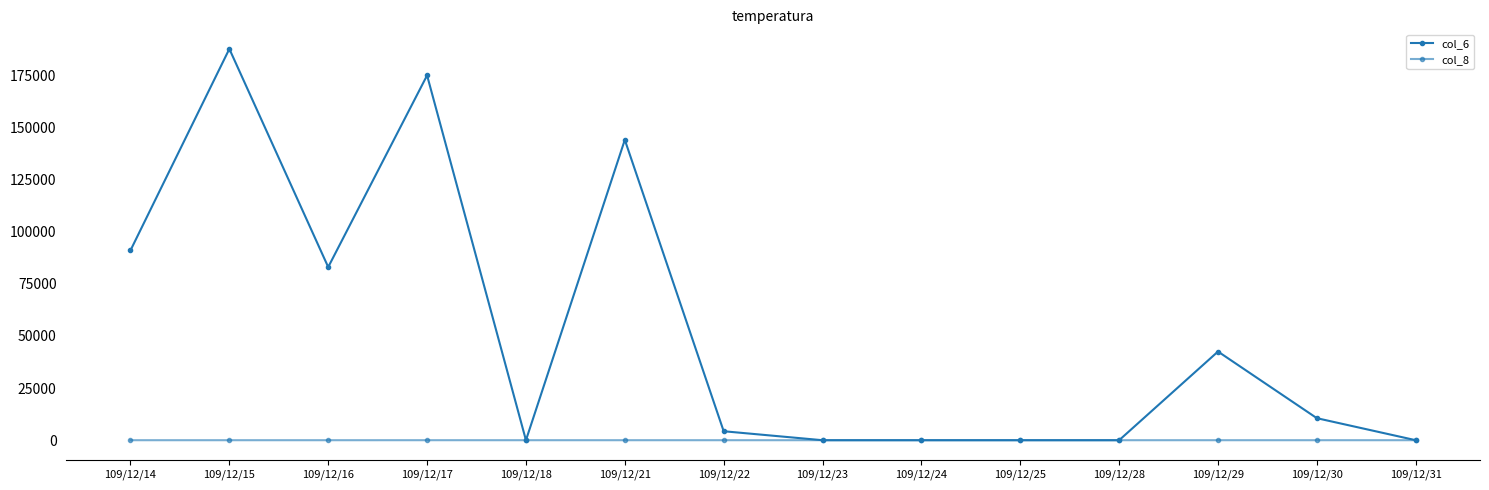

List the series in order of their overall mean, lowest first.

col_8, col_6